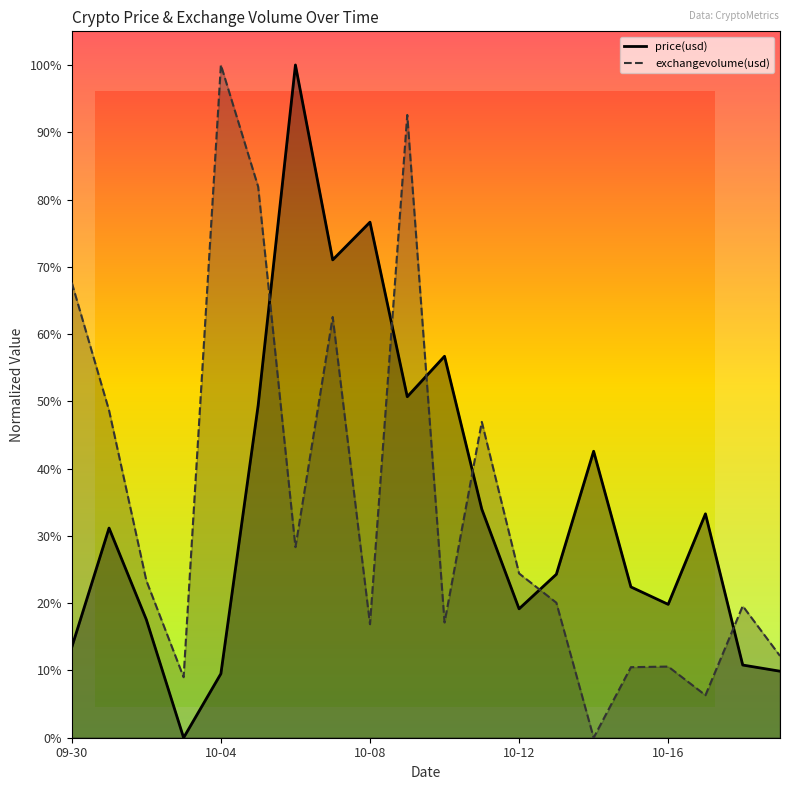

List the labels in order of value, largest first.

2016-10-06, 2016-10-08, 2016-10-07, 2016-10-10, 2016-10-09, 2016-10-05, 2016-10-14, 2016-10-11, 2016-10-17, 2016-10-01, 2016-10-13, 2016-10-15, 2016-10-16, 2016-10-12, 2016-10-02, 2016-09-30, 2016-10-18, 2016-10-19, 2016-10-04, 2016-10-03